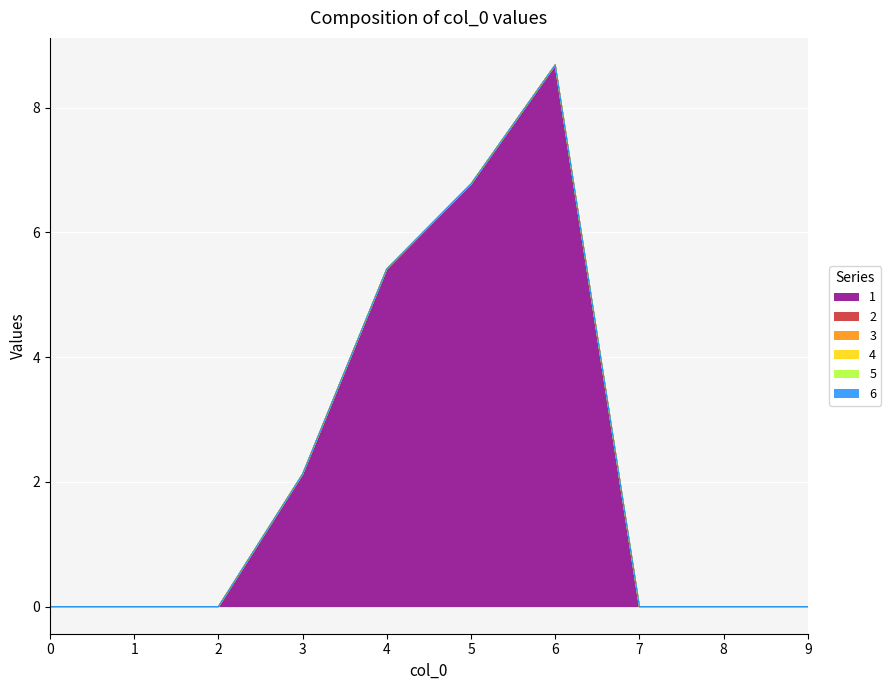

Which label corresponds to the largest value in the chart?

6